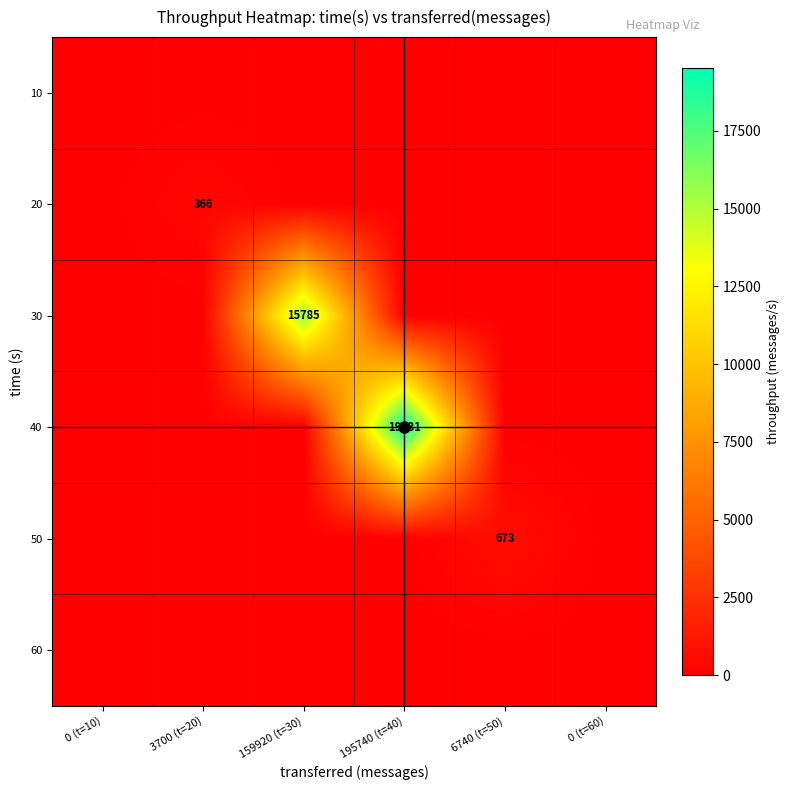

How many series are shown in this chart?

6